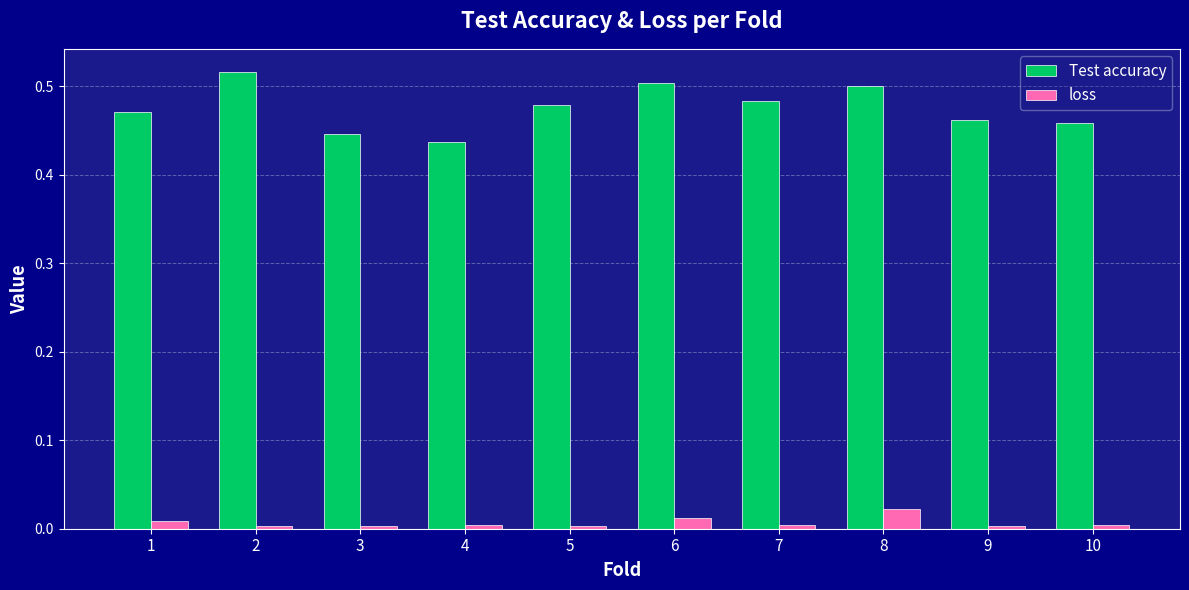

True or false: Test accuracy has a value of 0.2 at 1.

False